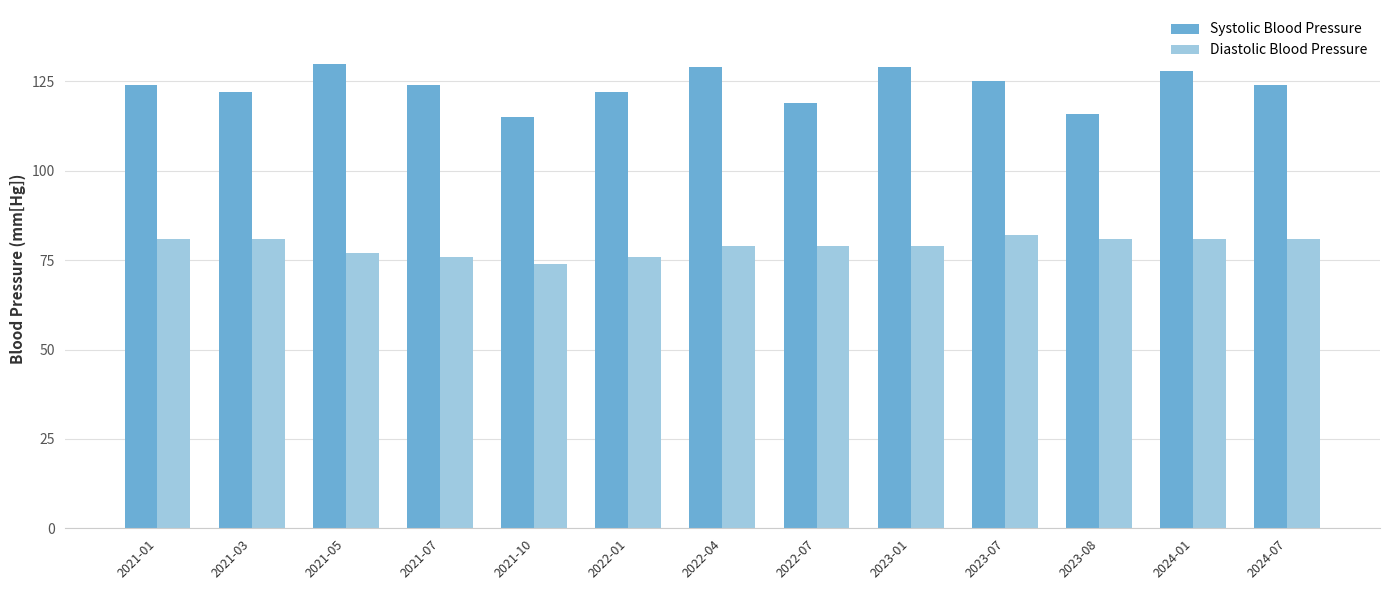

What is the maximum value shown in the chart?

130